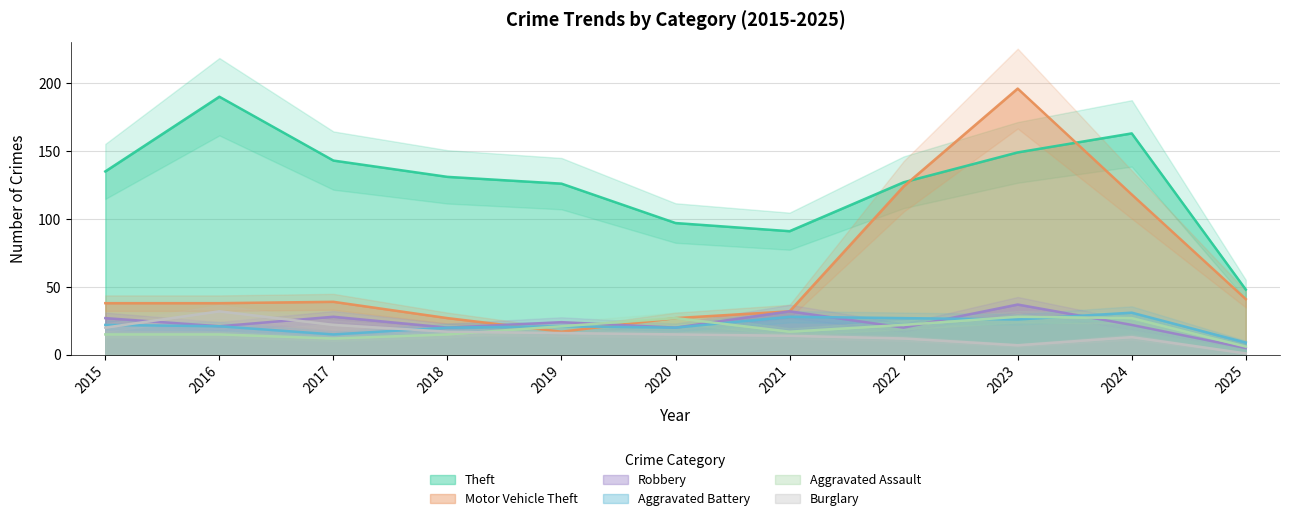

The Aggravated Assault series shows 27 at 2024. True or false?

True